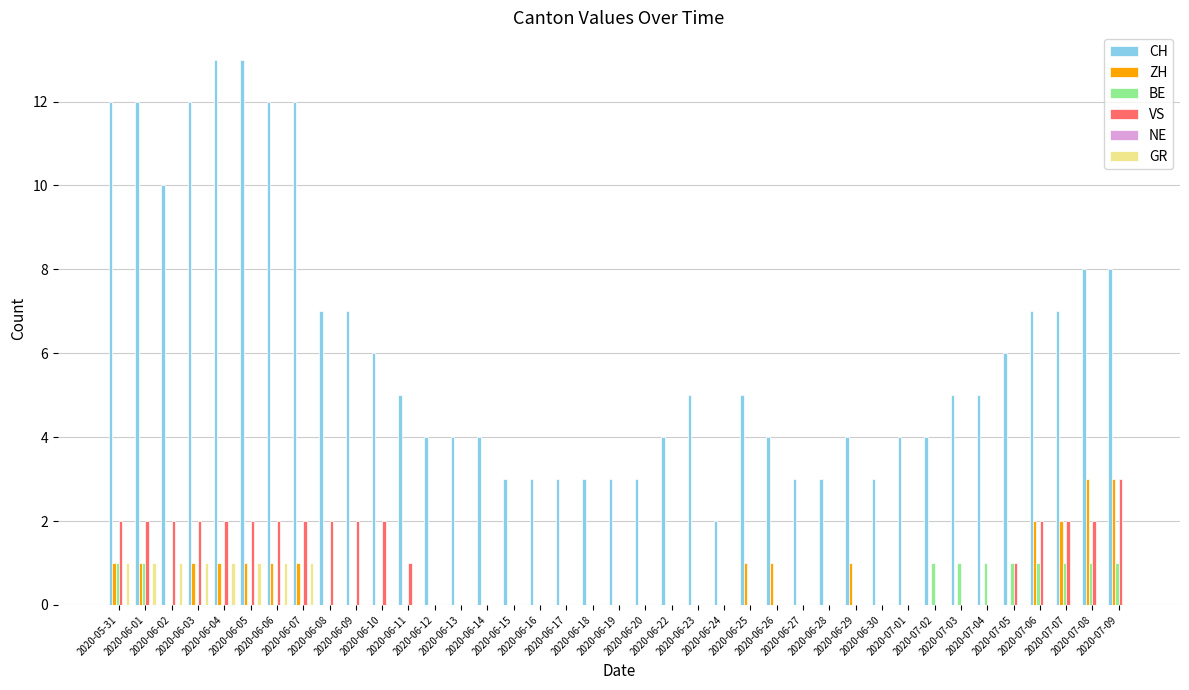

Which series has the widest spread of values?

CH